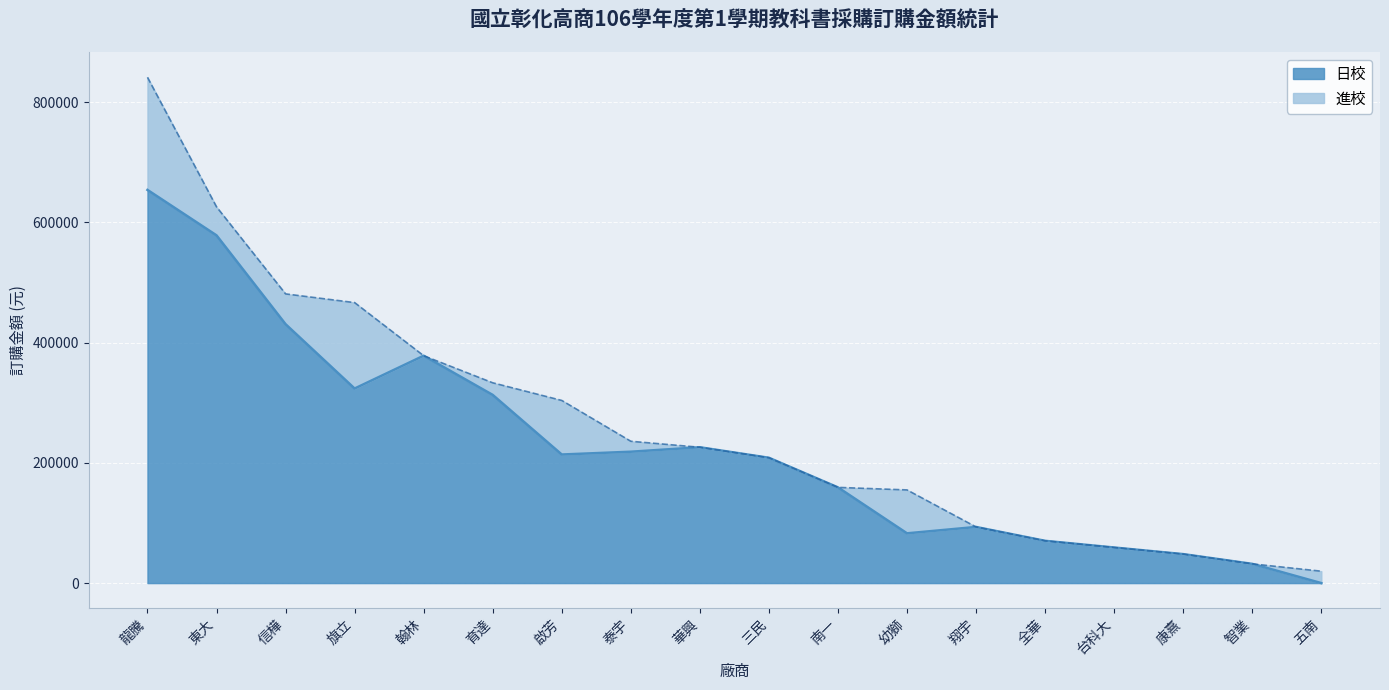

How many categories are shown in the chart?

18